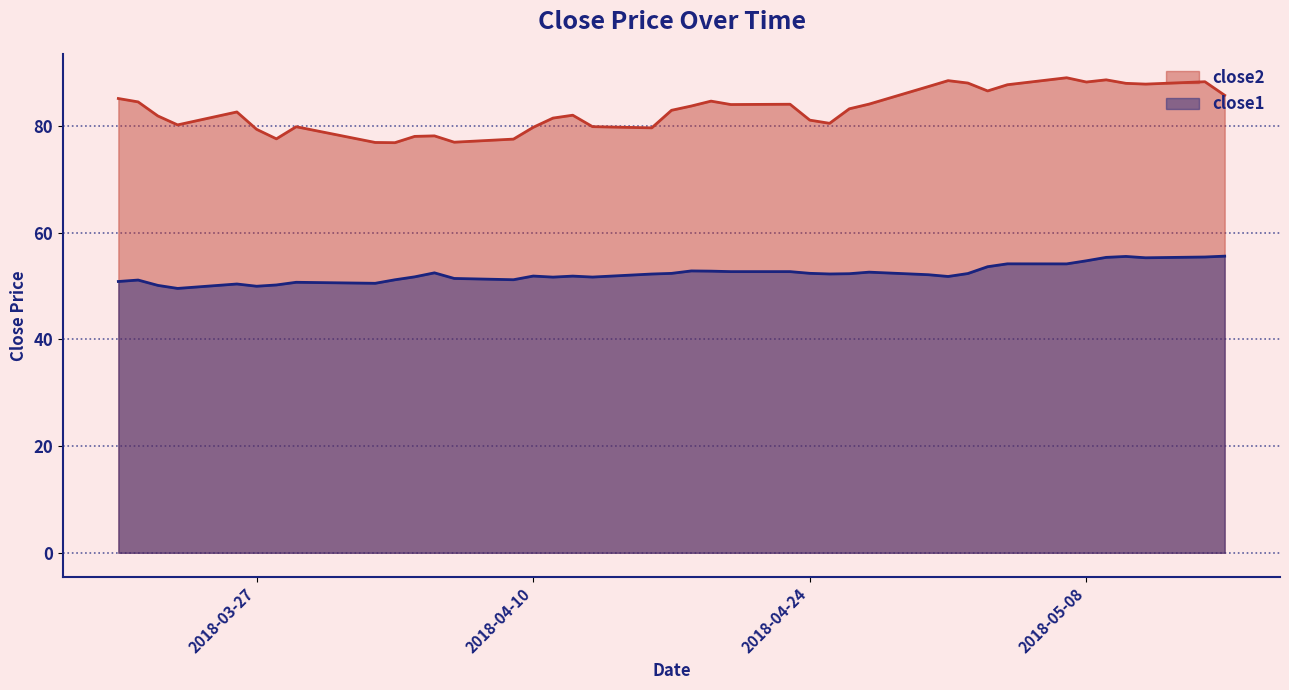

How many data points does each series have?

40